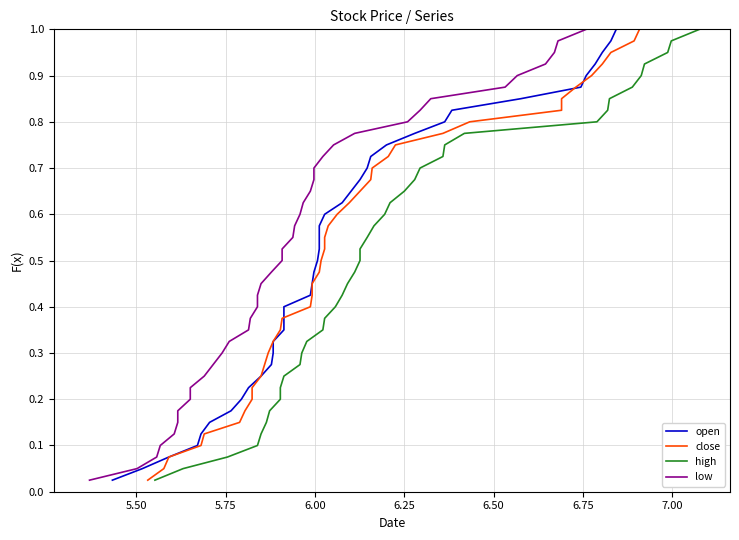

True or false: low and close intersect in this chart.

False